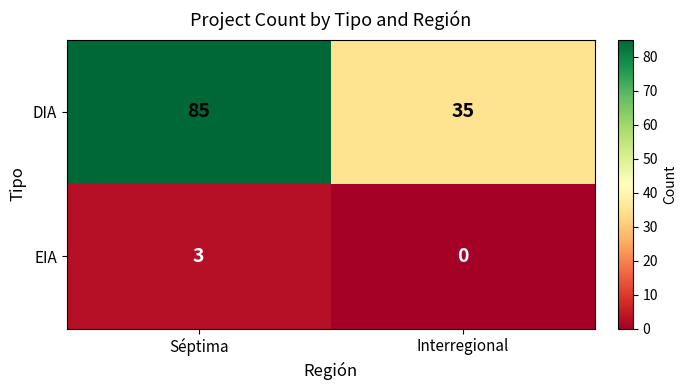

What is the spread (max minus min) of values at Interregional?

35